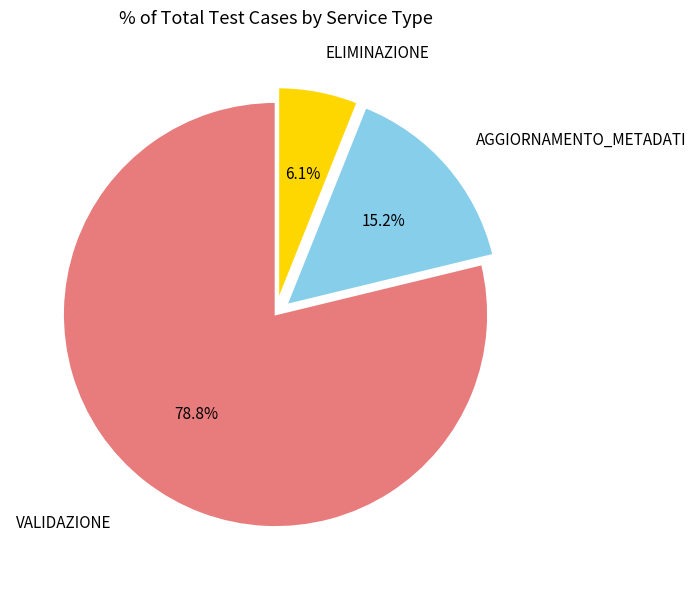

Is there any slice that represents more than half of the pie?

Yes